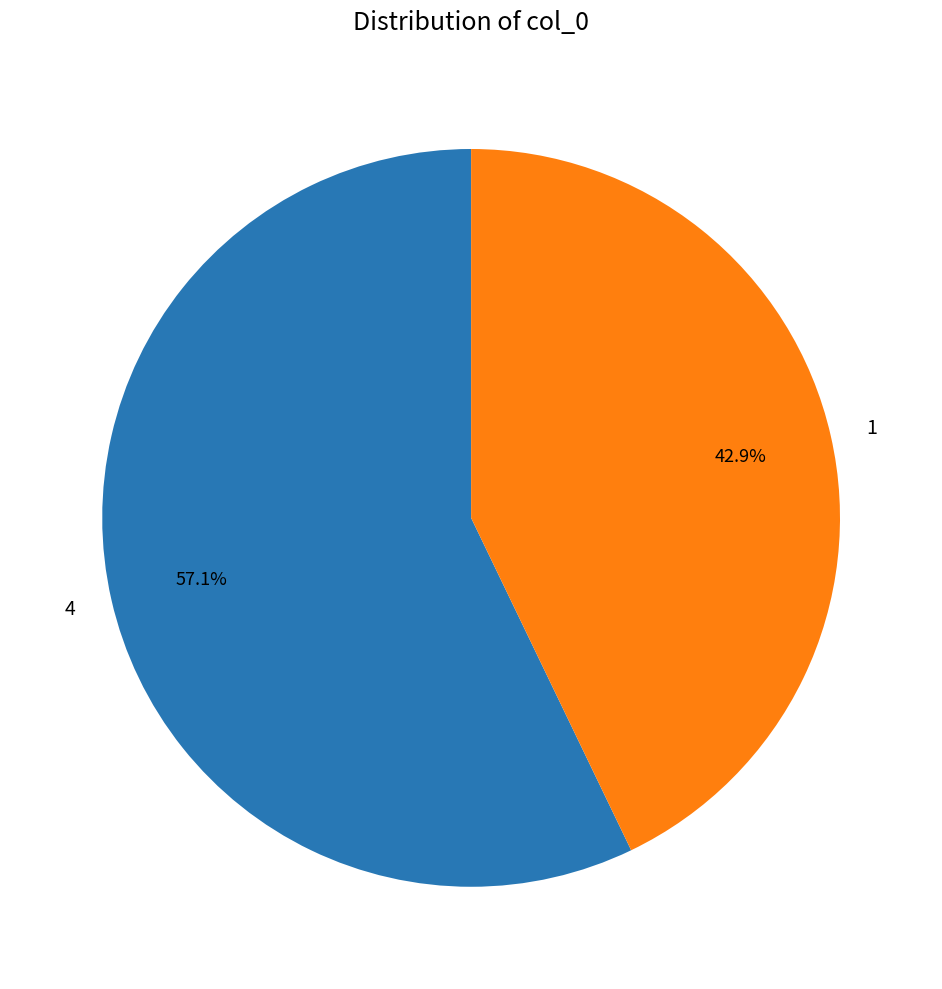

Which has a higher value, 1 or 4?

4